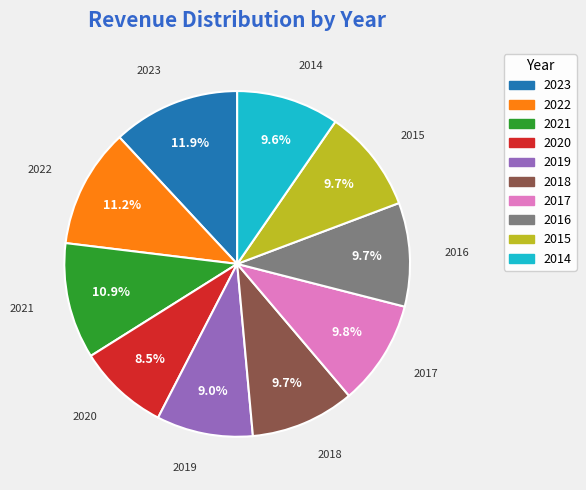

To the nearest percent, what is the difference between the largest and smallest slice percentages?

3%